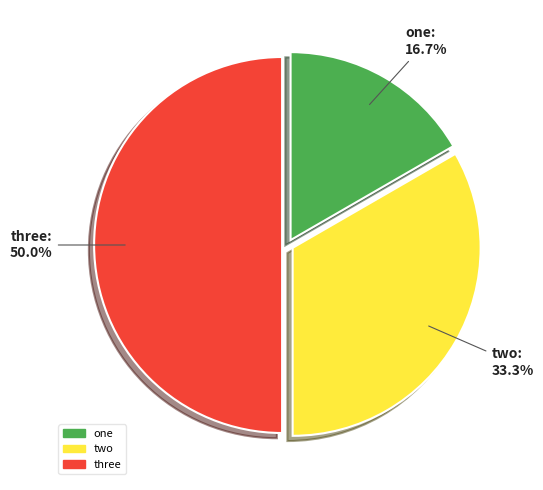

Which slice is the smallest?

one